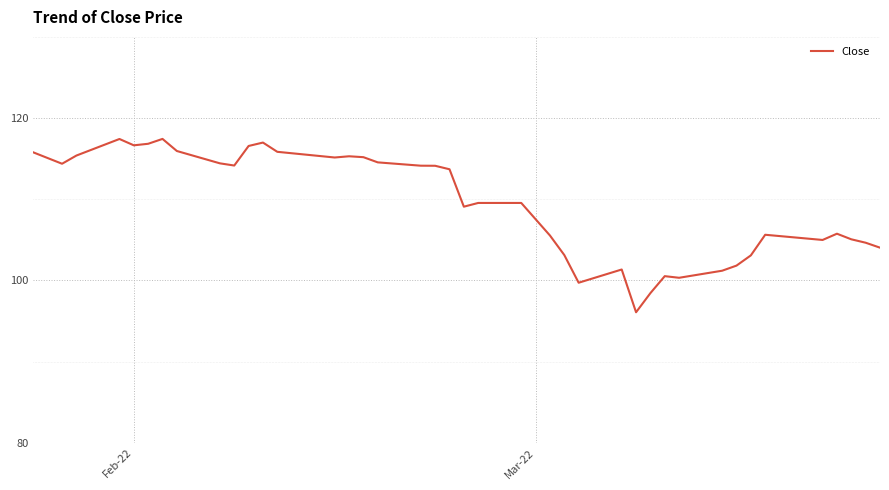

What is the minimum value shown in the chart?

96.1